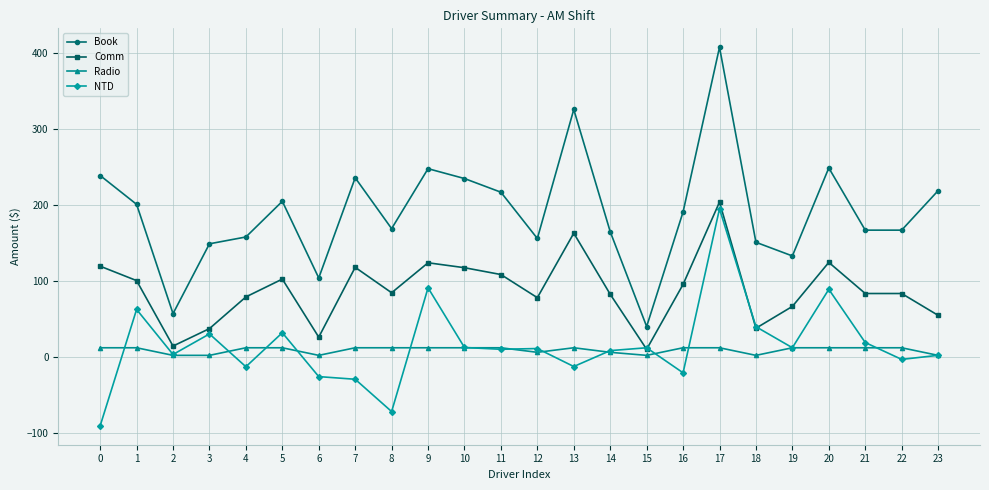

Which series has the widest spread of values?

Book